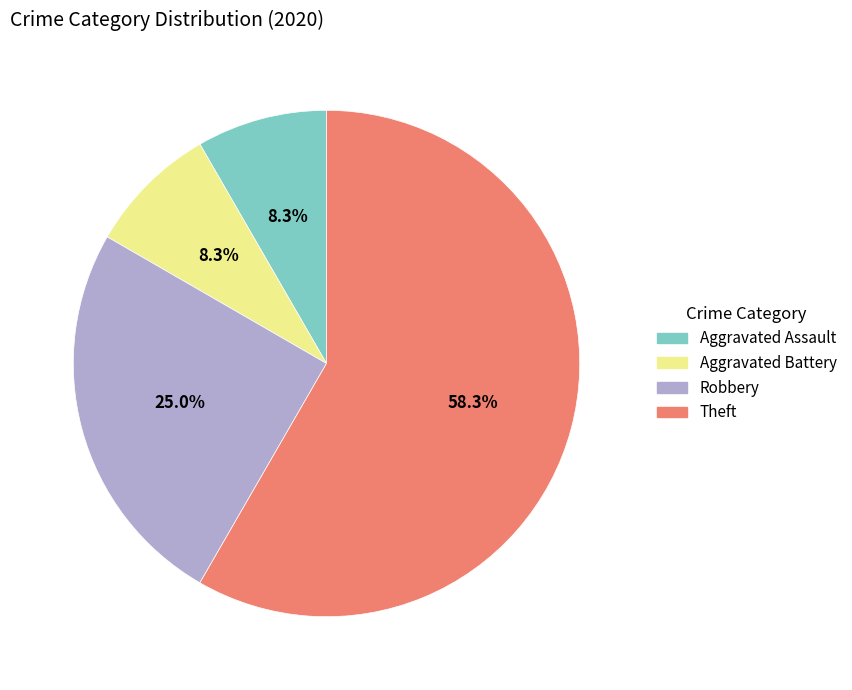

To the nearest percent, what is the difference between the Aggravated Assault and Robbery slice percentages?

17%